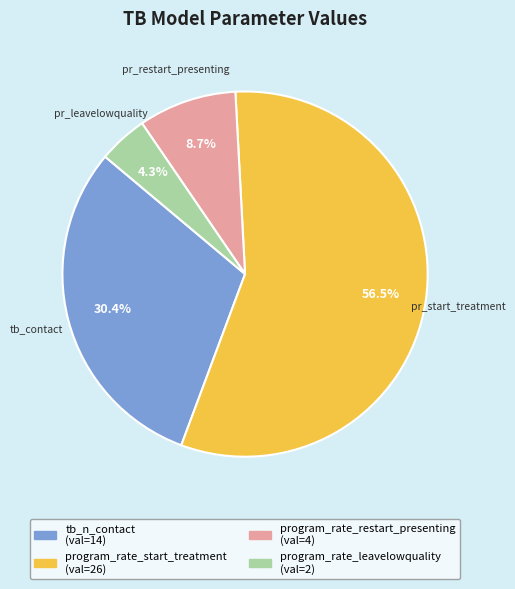

Which slice is the largest?

program_rate_start_treatment